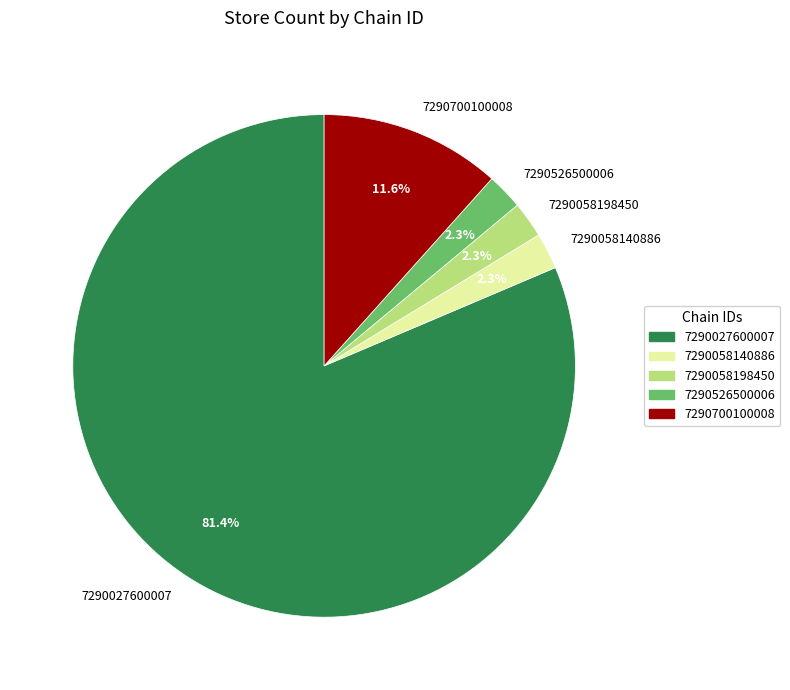

What portion of the pie excludes 7290526500006?

97.7%